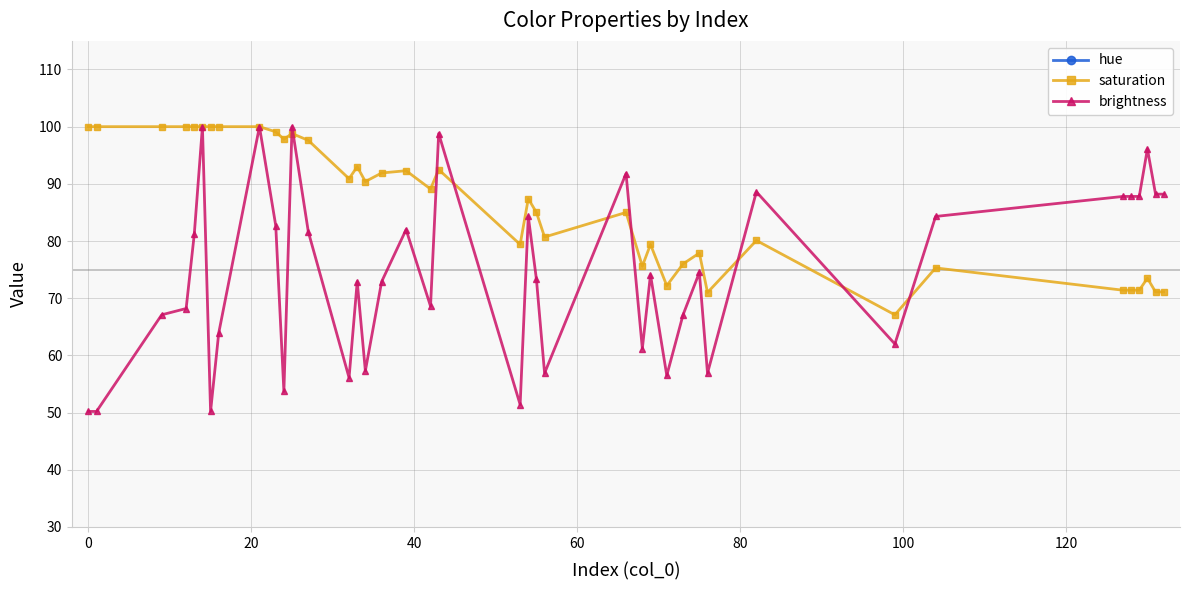

Count the number of categories in the chart.

40